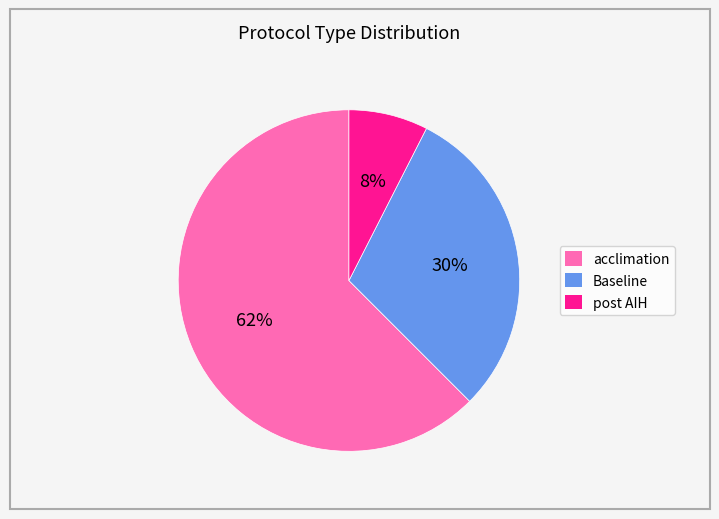

Rank the categories by value from highest to lowest.

acclimation, Baseline, post AIH